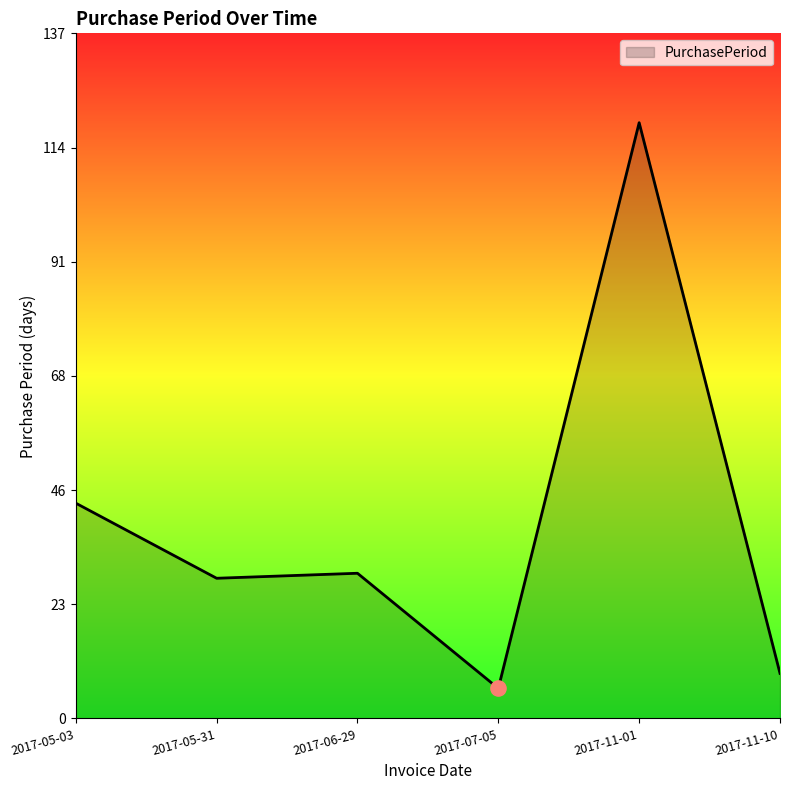

What is the ratio of the value at 2017-07-05 to the value at 2017-05-03?

0.1